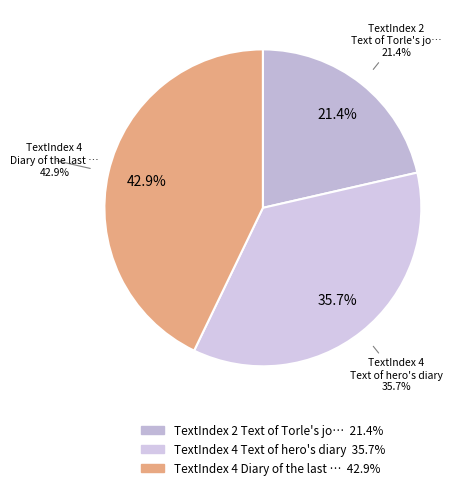

Which has a higher value, 2 or 4?

4